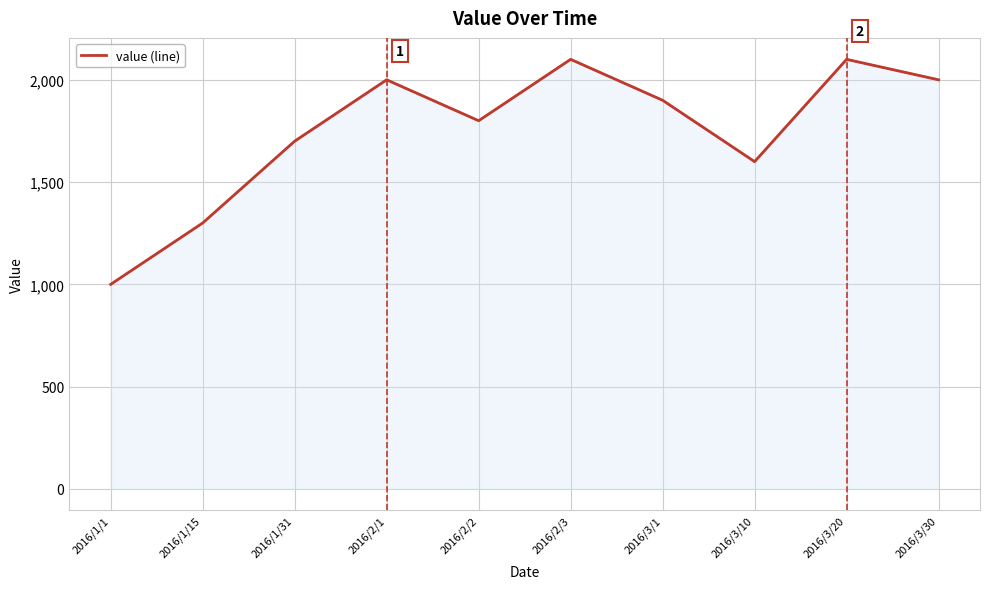

True or false: the data shows 2720 at 2016/2/2.

False